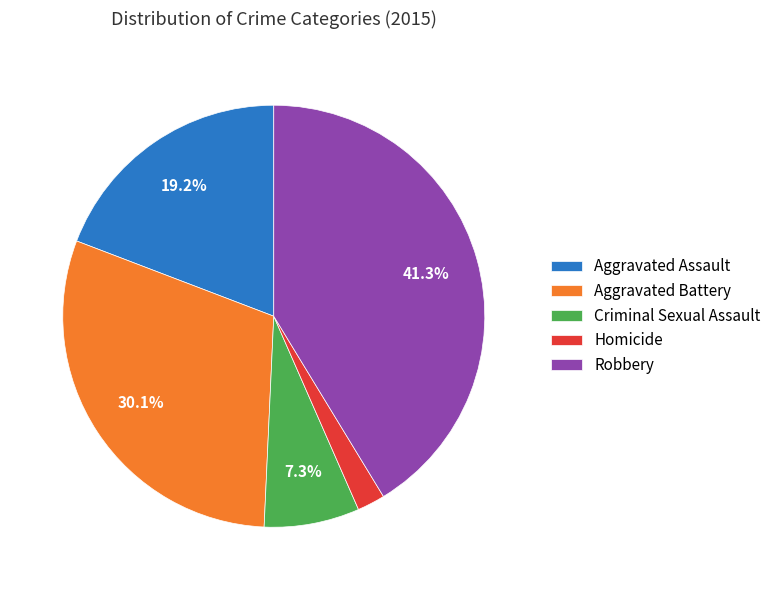

True or false: Homicide accounts for 2% of the total.

True